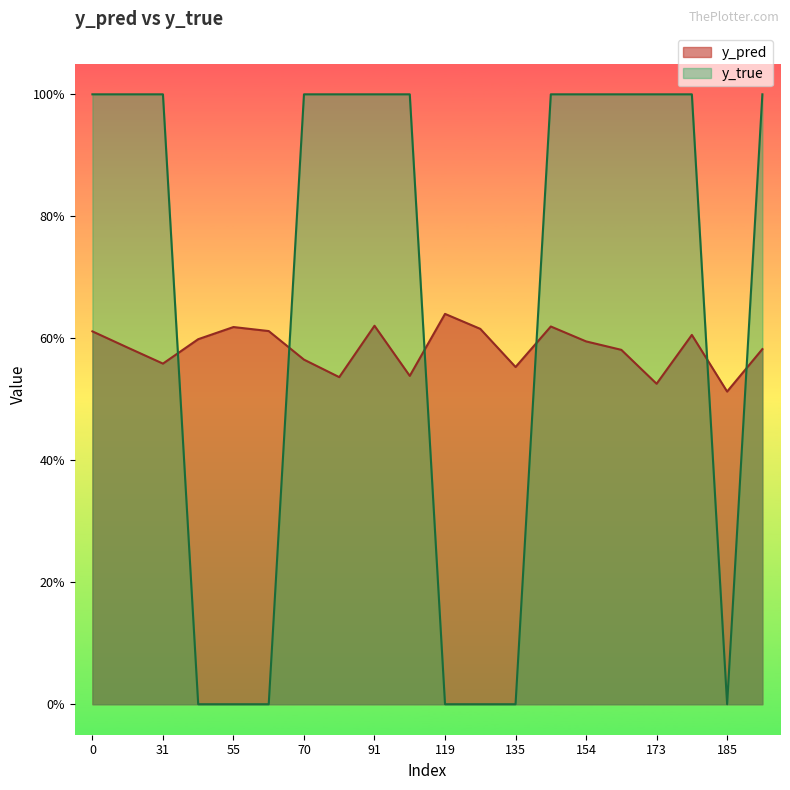

In y_pred, how many points are lower than both neighbors (excluding endpoints)?

6